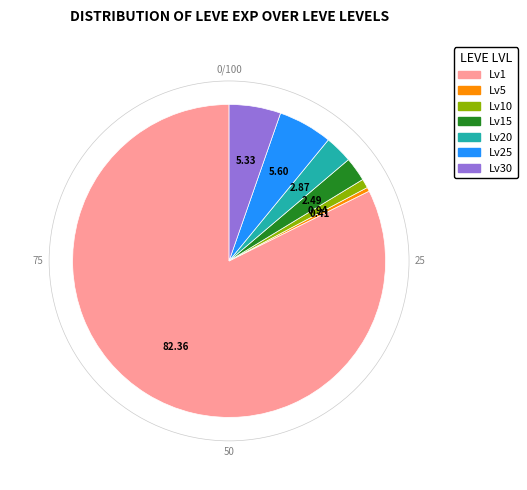

Does any single category account for the majority?

Yes